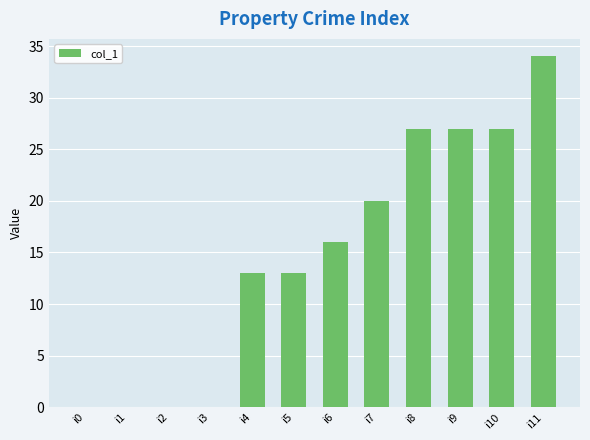

At which label is the value closest to 17?

i6